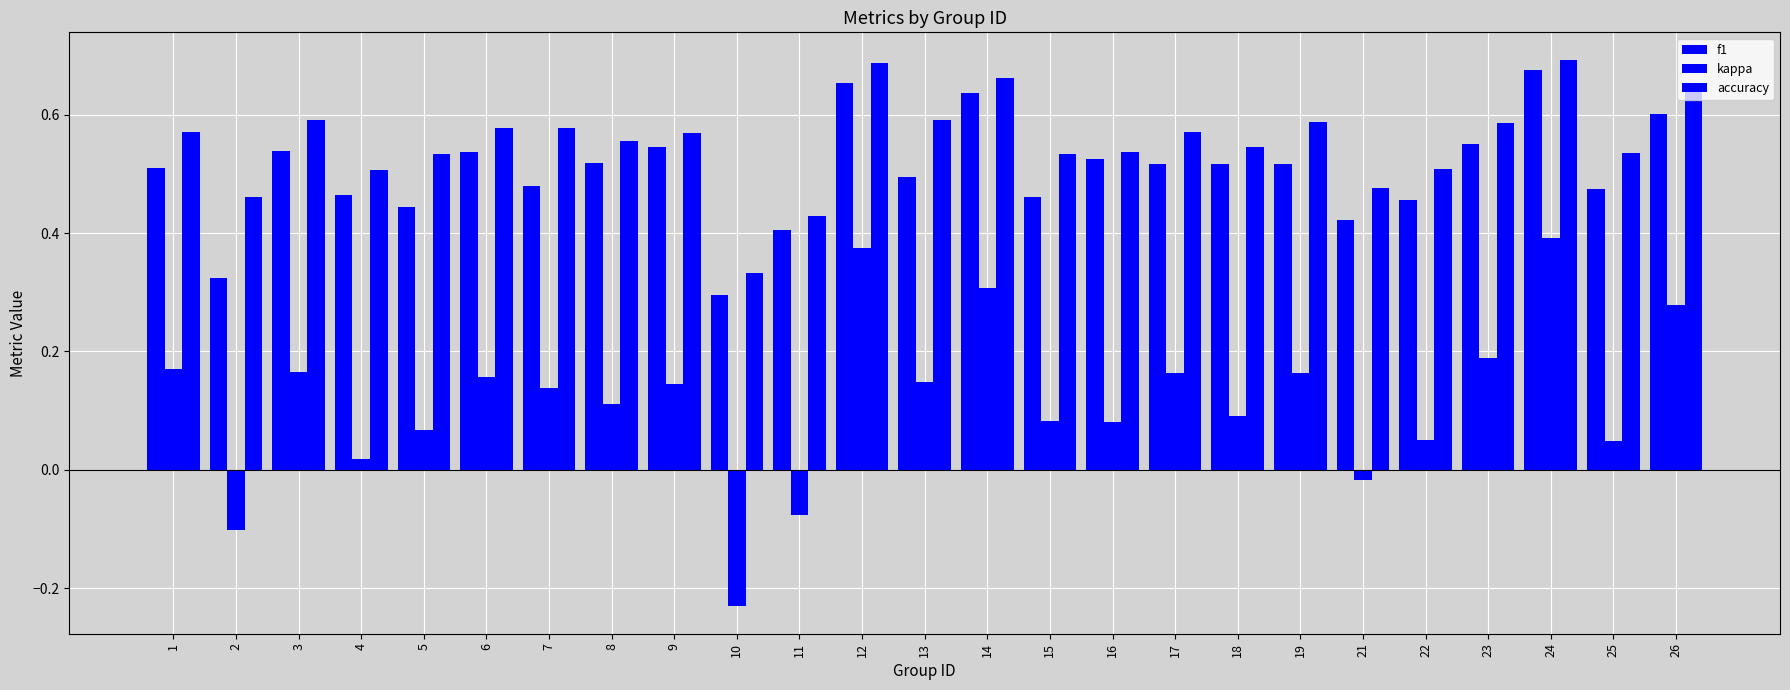

Reading left to right, list all the values displayed in this chart.

f1: 0.5	0.3	0.5	0.5	0.4	0.5	0.5	0.5	0.5	0.3	0.4	0.7	0.5	0.6	0.5	0.5	0.5	0.5	0.5	0.4	0.5	0.6	0.7	0.5	0.6
kappa: 0.2	-0.1	0.2	0.0	0.1	0.2	0.1	0.1	0.1	-0.2	-0.1	0.4	0.1	0.3	0.1	0.1	0.2	0.1	0.2	-0.0	0.1	0.2	0.4	0.0	0.3
accuracy: 0.6	0.5	0.6	0.5	0.5	0.6	0.6	0.6	0.6	0.3	0.4	0.7	0.6	0.7	0.5	0.5	0.6	0.5	0.6	0.5	0.5	0.6	0.7	0.5	0.6